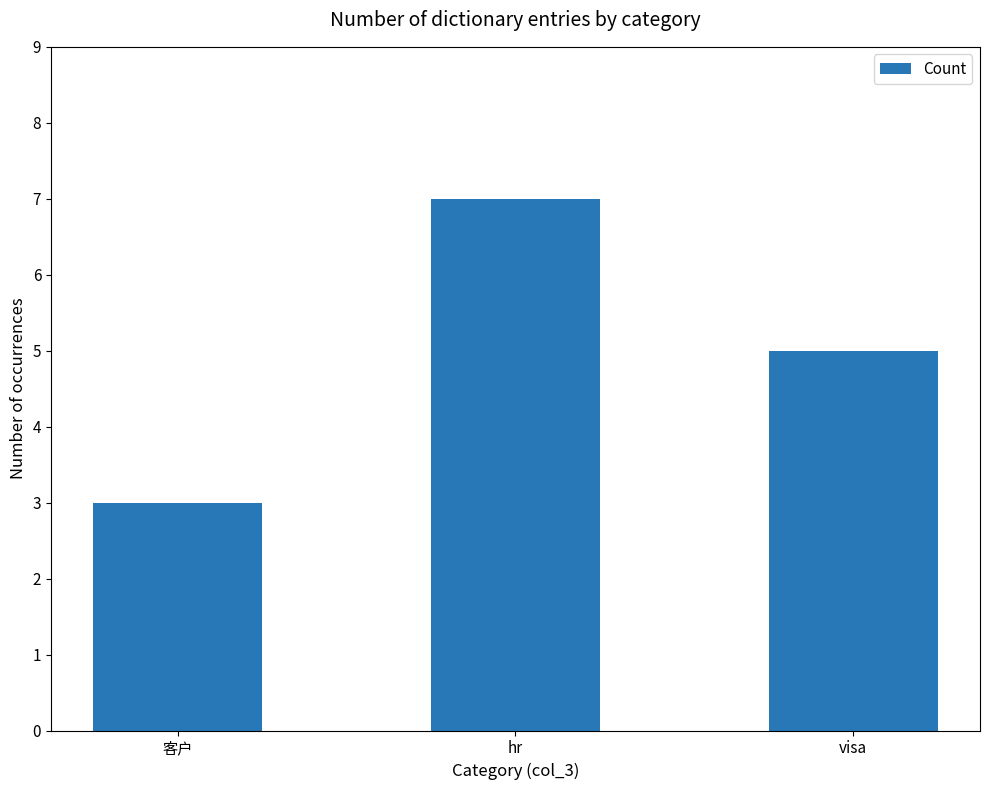

How many series are shown in this chart?

1